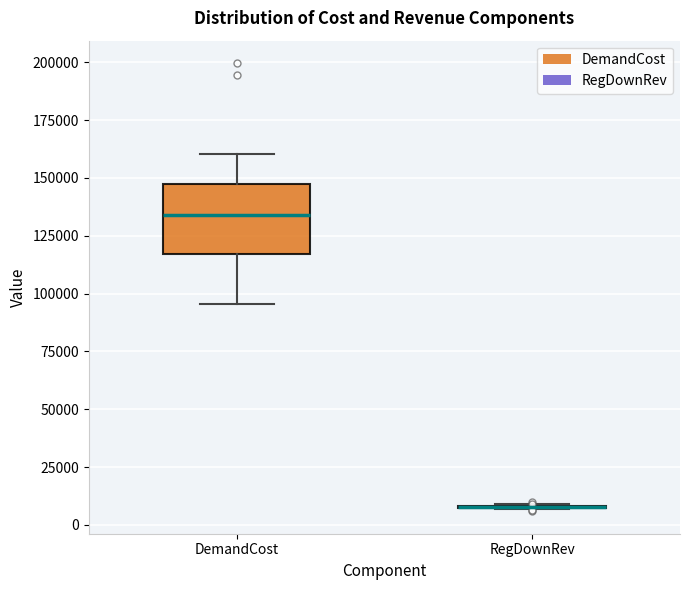

Reading left to right, read every box against the y-axis: the position of its median line, the range the box covers, and the ends of its whiskers. The values are not printed on the chart, so give them approximately, as read against the axis.

DemandCost: median 135000, box 115000 to 145000, whiskers 95000 to 160000
RegDownRev: box collapsed to a line at 10000, whiskers 5000 to 10000